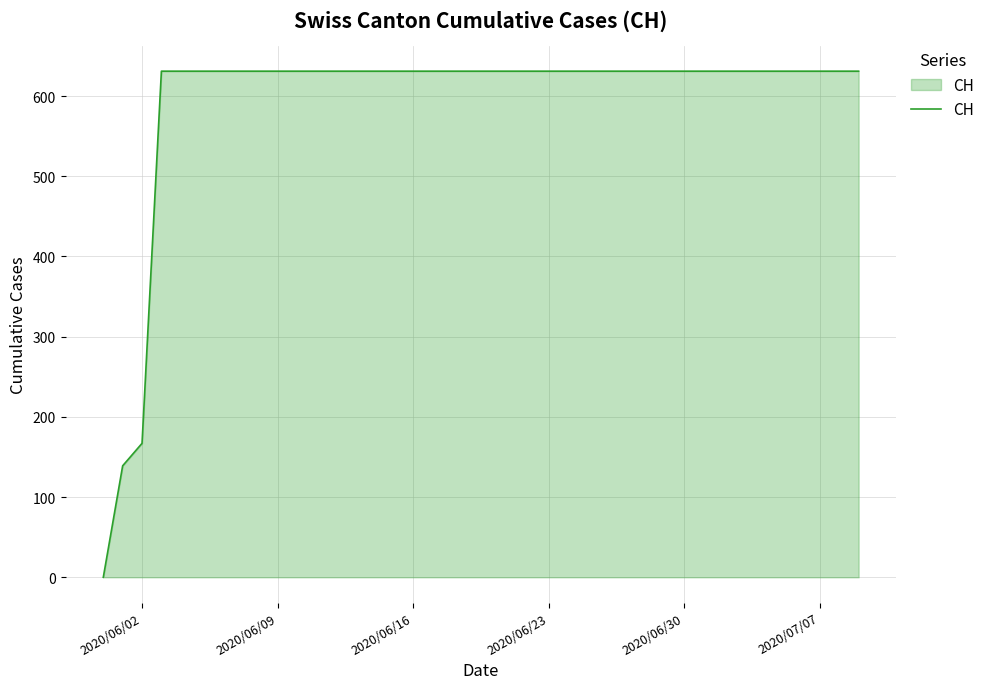

What is the maximum value shown in the chart?

631